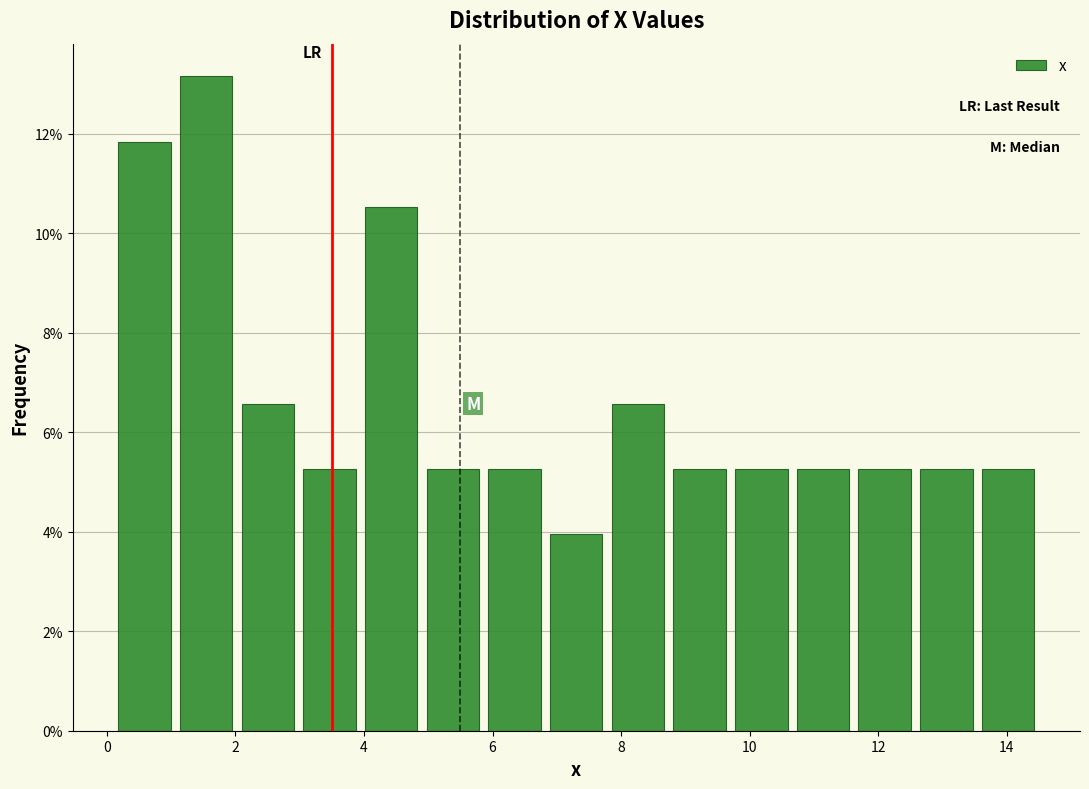

Reading left to right, list every bar in this chart as the range it spans on the x-axis followed by its height. Neither the bar edges nor the heights are printed on the chart, so give them approximately, as read against the axes.

0.2 to 1.0: 11.8
1.0 to 2.0: 13.2
2.0 to 3.0: 6.6
3.0 to 4.0: 5.2
4.0 to 5.0: 10.6
5.0 to 5.8: 5.2
5.8 to 6.8: 5.2
6.8 to 7.8: 4.0
7.8 to 8.8: 6.6
8.8 to 9.8: 5.2
9.8 to 10.6: 5.2
10.6 to 11.6: 5.2
11.6 to 12.6: 5.2
12.6 to 13.6: 5.2
13.6 to 14.6: 5.2